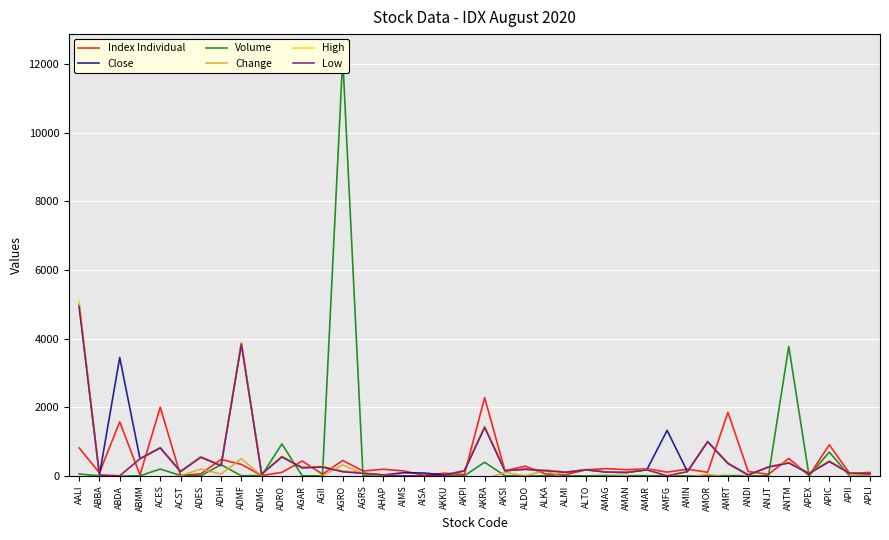

Reading left to right, list all the values displayed in this chart.

Index Individual: 812.4	87.7	1575.3	26.7	2000.0	11.0	57.7	479.1	333.3	9.4	101.8	432.7	47.7	447.7	140.9	192.3	144.0	20.4	75.9	39.3	2279.4	151.0	282.9	55.9	32.6	176.9	211.4	178.2	205.7	108.2	192.2	105.3	1850.0	125.0	43.3	507.7	9.1	904.1	71.8	100.0
Close: 5000.0	25.0	3450.0	500.0	820.0	131.0	555.0	305.0	3875.0	52.5	560.0	238.0	262.5	137.0	77.5	25.5	90.0	84.0	25.0	149.0	1430.0	151.0	193.0	166.0	106.0	177.0	111.0	98.0	179.0	1325.0	123.0	1000.0	362.5	25.0	260.0	385.0	71.0	425.0	79.0	60.0
Volume: 54.7	0.3	0.0	0.0	198.6	11.2	1.8	327.0	1.7	11.1	930.6	0.0	2.0	12180.8	0.7	0.6	0.0	0.0	0.0	0.4	396.8	1.7	0.1	0.6	0.4	0.0	10.2	4.7	4.9	0.0	0.0	0.6	6.7	2.6	0.0	3771.4	0.7	693.7	2.1	0.0
Change: -1750.0	0.0	0.0	-50.0	-100.0	0.0	200.0	50.0	500.0	0.0	-300.0	-140.0	0.0	320.0	60.0	-10.0	0.0	0.0	0.0	-100.0	-100.0	100.0	0.0	160.0	-80.0	-200.0	-20.0	0.0	-160.0	0.0	-40.0	50.0	-50.0	0.0	-250.0	-300.0	-70.0	-350.0	10.0	0.0
High: 5100.0	25.0	0.0	500.0	830.0	132.0	557.5	310.0	3887.5	54.0	575.0	255.0	280.0	149.0	77.5	26.0	0.0	0.0	0.0	150.0	1450.0	155.0	193.0	168.0	119.0	177.0	113.0	98.5	189.0	0.0	125.0	1000.0	370.0	25.0	260.0	397.5	76.5	442.5	85.5	60.0
Low: 4925.0	25.0	0.0	497.5	815.0	123.0	540.0	297.5	3837.5	52.0	552.5	238.0	260.0	119.0	74.5	25.0	0.0	0.0	0.0	149.0	1410.0	147.0	193.0	147.0	106.0	177.0	109.0	98.0	174.0	0.0	123.0	995.0	362.5	25.0	257.5	375.0	70.5	417.5	78.5	60.0